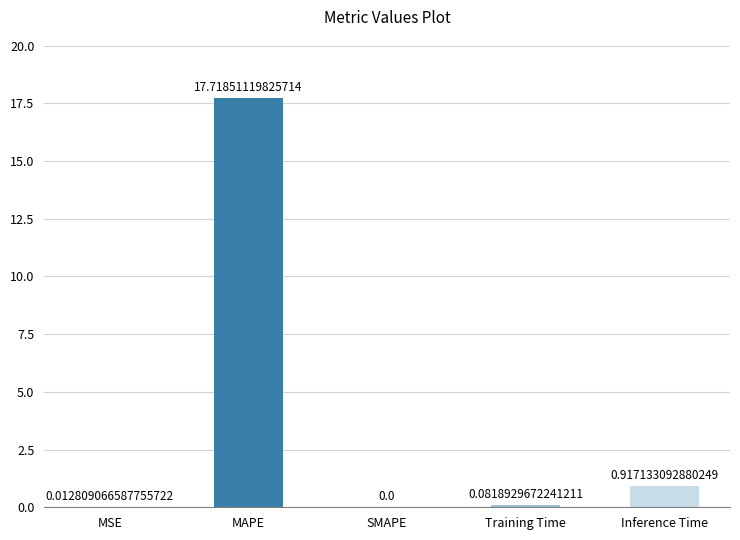

Is it true that the value at MSE is 0.0?

True